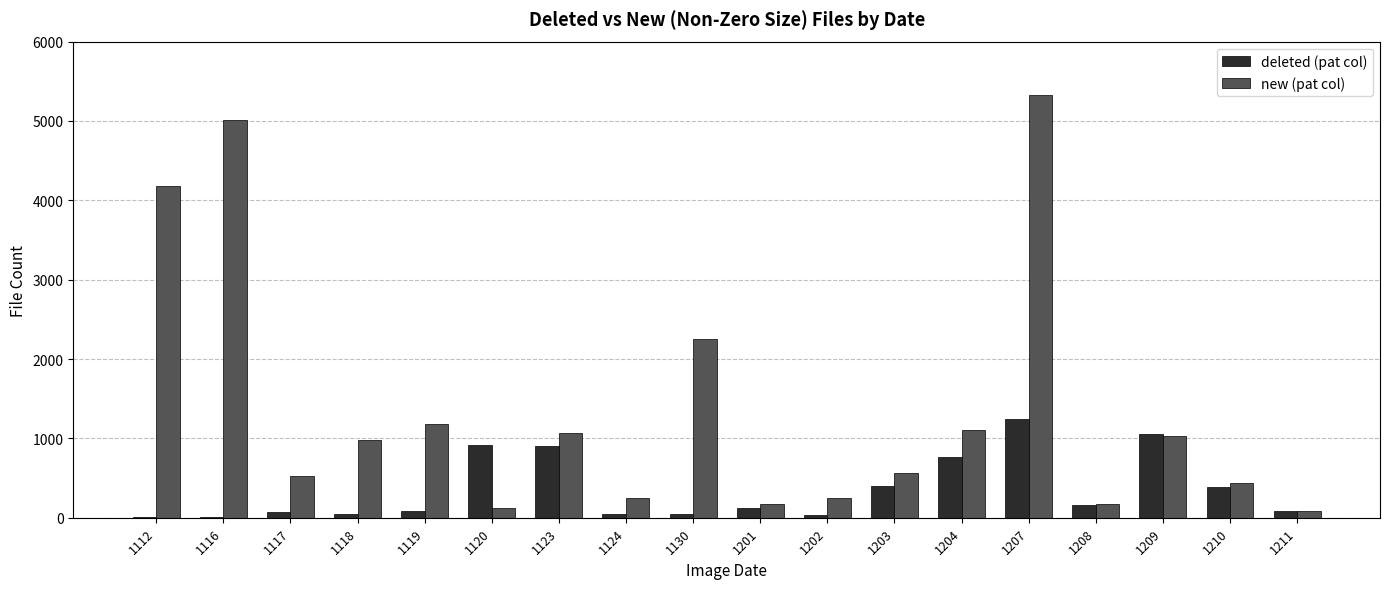

Which label corresponds to the largest value in the chart?

1207